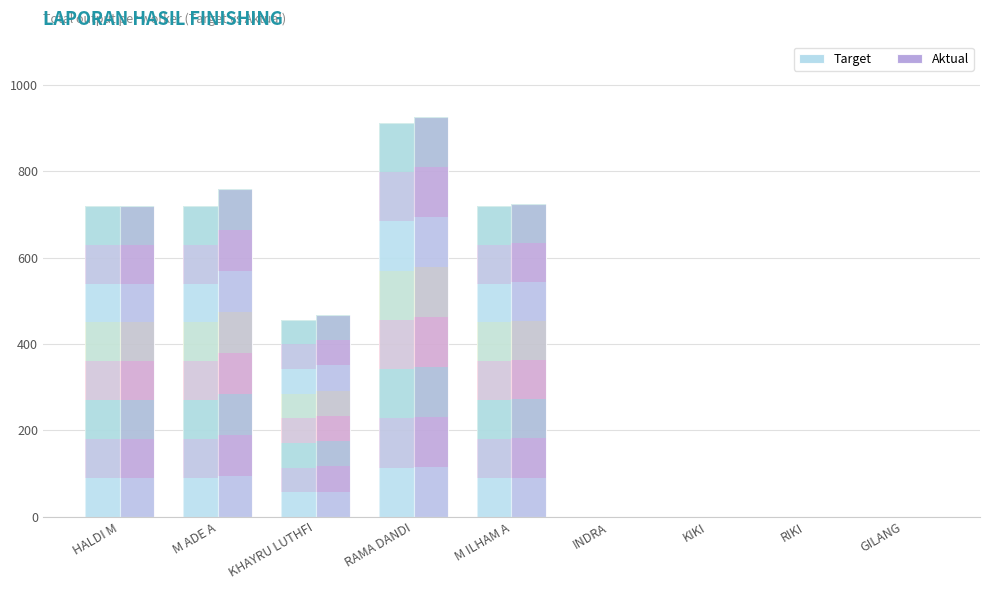

Reading right to left, what are all the values shown in this chart?

Target: GILANG=0	RIKI=0	KIKI=0	INDRA=0	M ILHAM A=720	RAMA DANDI=912	KHAYRU LUTHFI=456	M ADE A=720	HALDI M=720
Aktual: GILANG=0	RIKI=0	KIKI=0	INDRA=0	M ILHAM A=725	RAMA DANDI=925	KHAYRU LUTHFI=467	M ADE A=760	HALDI M=720